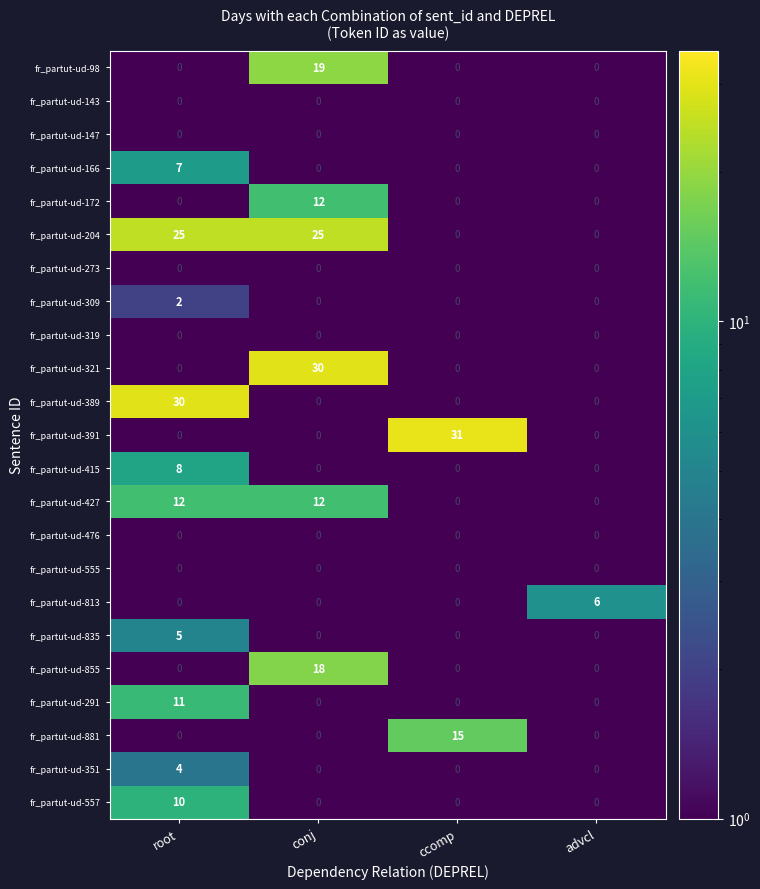

What is the sum of all fr_partut-ud-98 values?

19